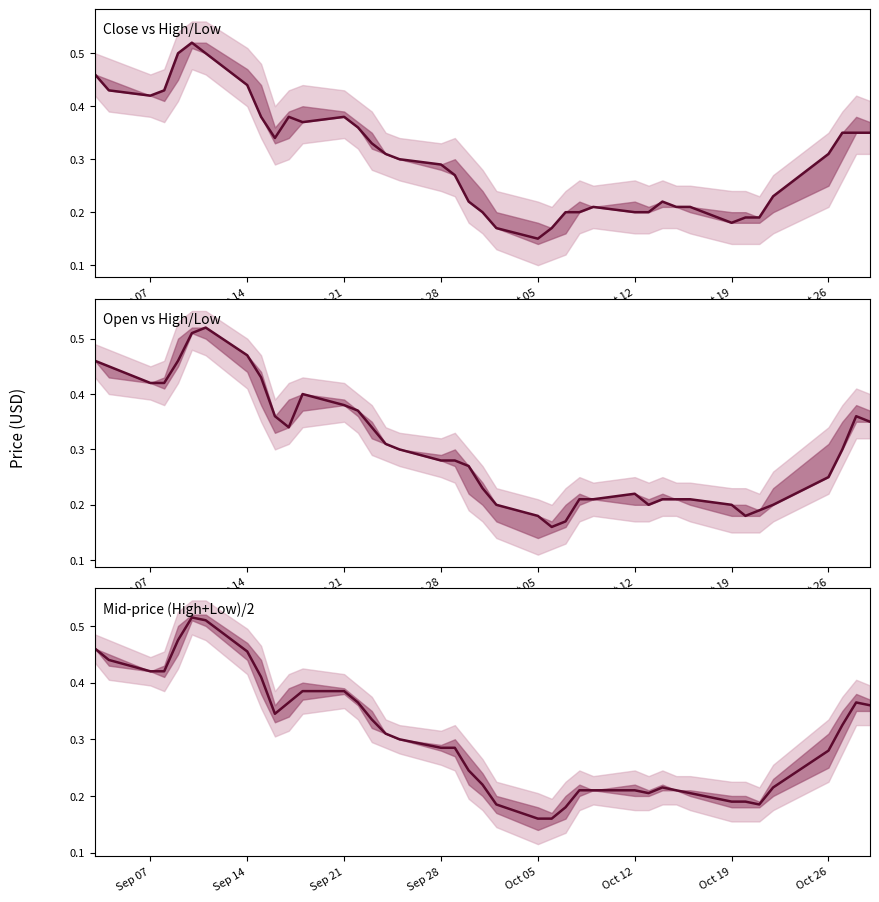

Does the chart have visible grid lines?

No